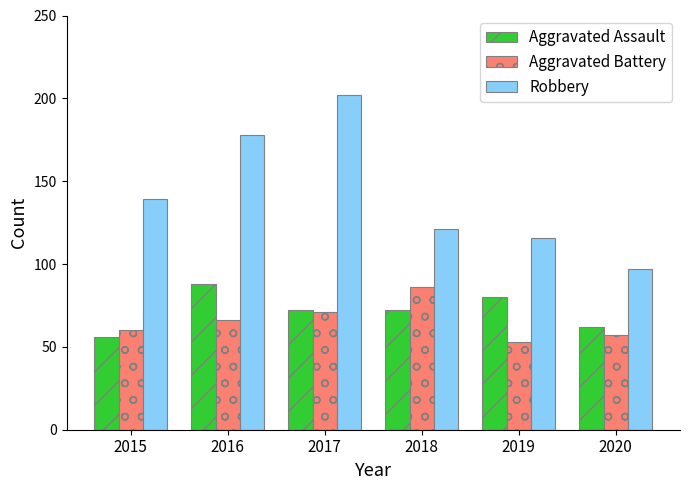

Count the Aggravated Assault values in the range 62 to 80.

4